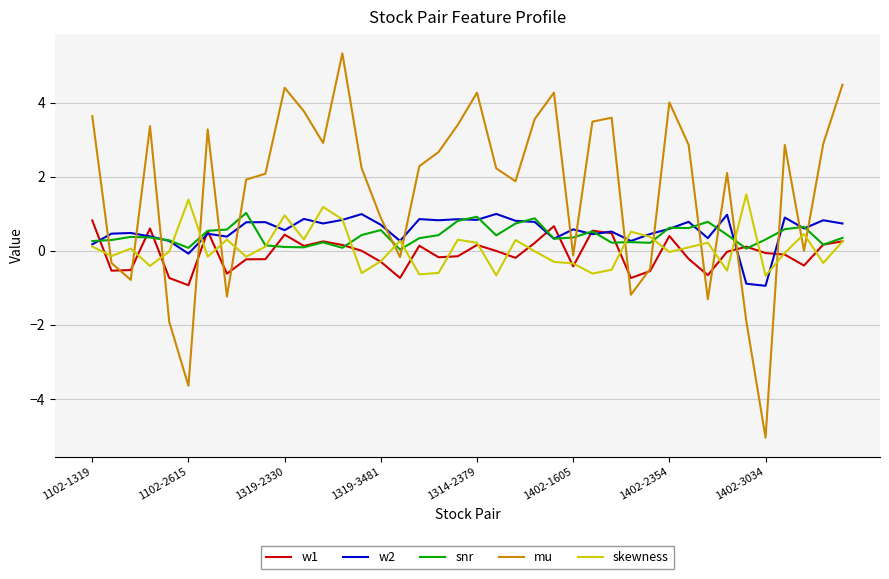

Which series has the largest total across all categories?

mu